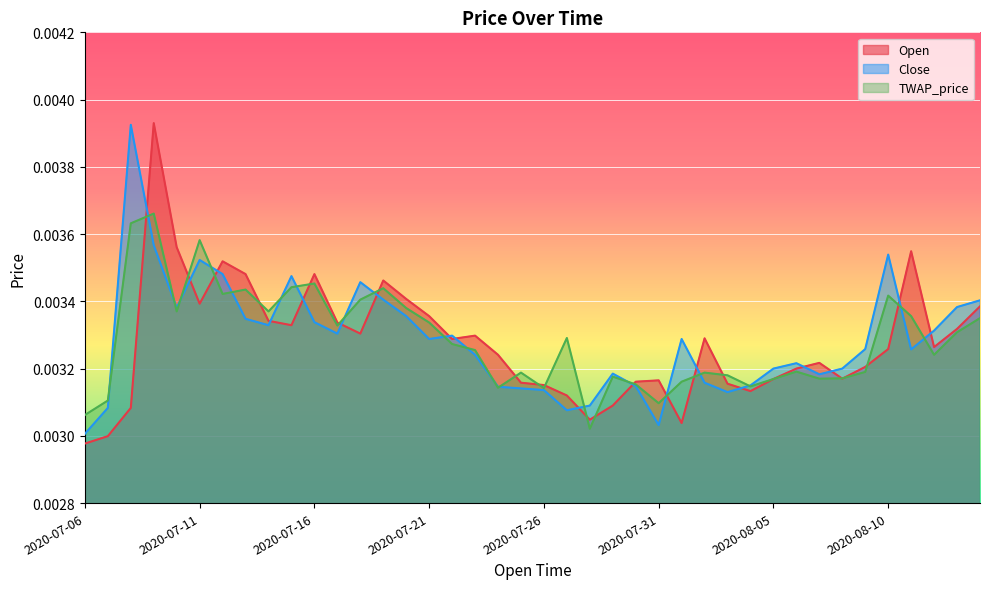

How many lines are shown in the chart?

3